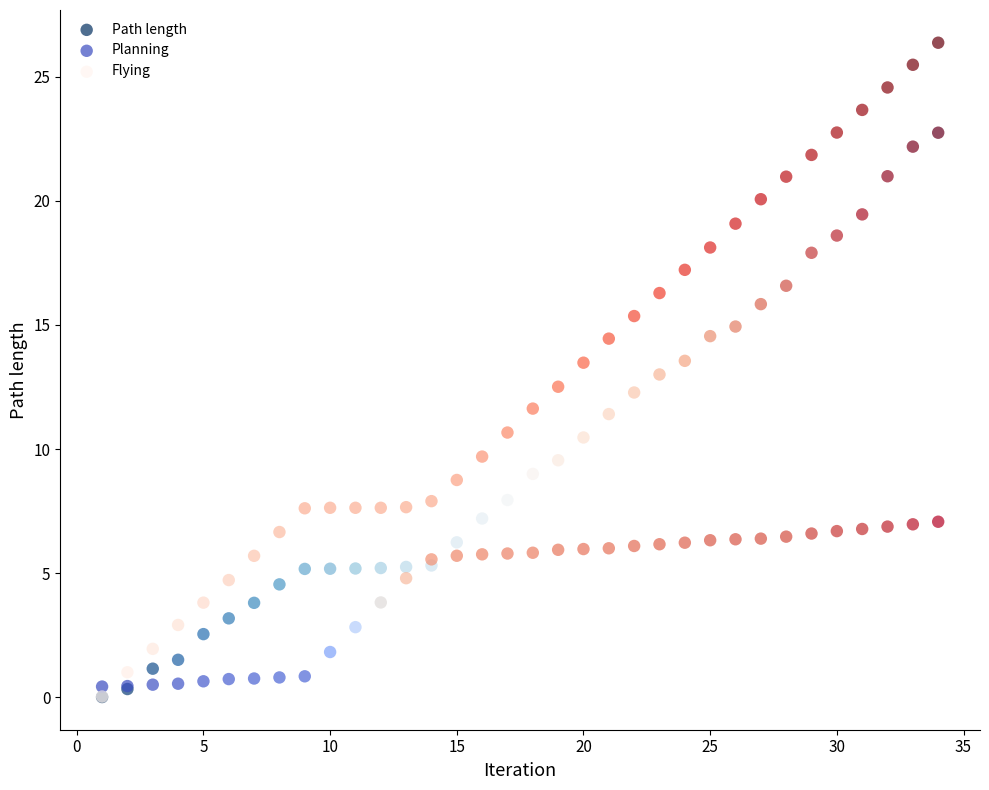

Which series reaches the maximum Y coordinate?

Flying